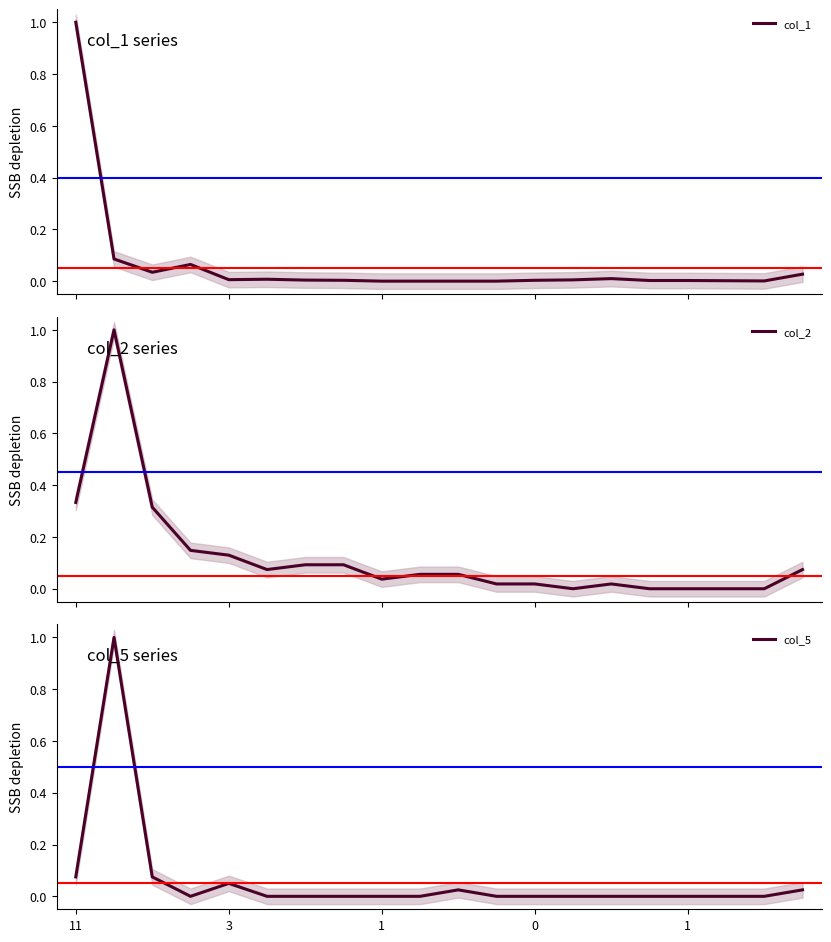

Which series has the largest range (max minus min)?

col_1